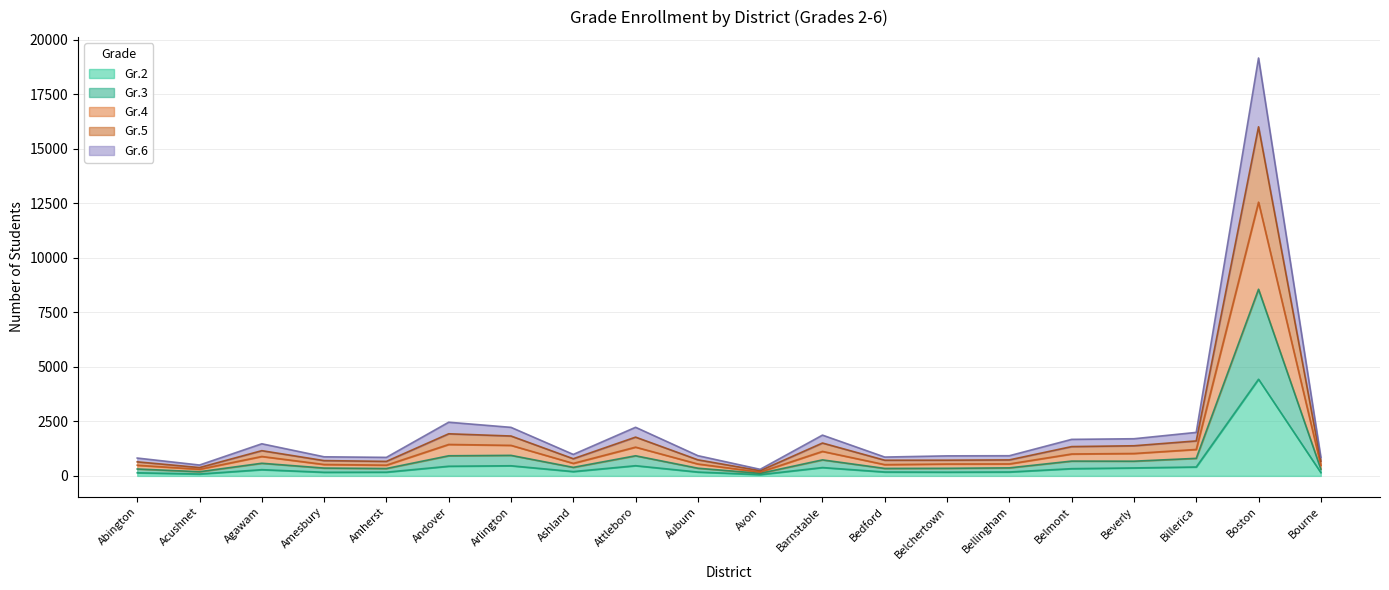

True or false: Gr.5 and Gr.2 intersect in this chart.

False